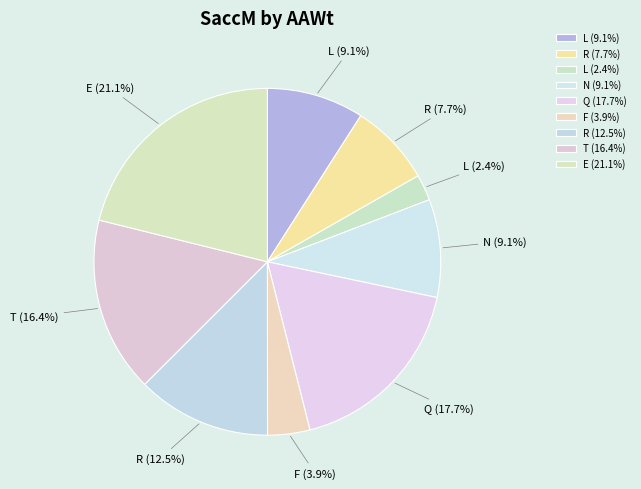

Which slice is the largest?

E (21.1%)